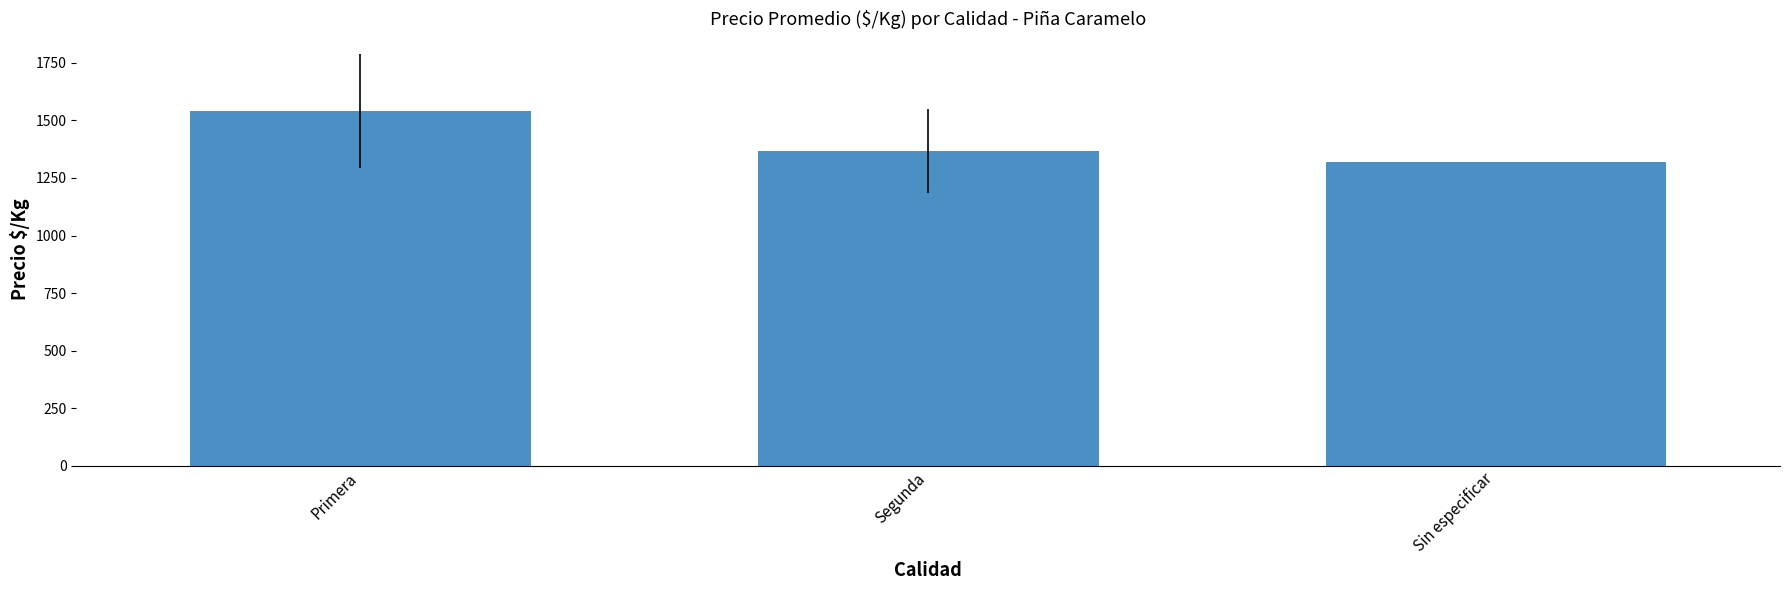

Reading left to right, transcribe all the data shown in this chart.

Primera=1541.5	Segunda=1366.9	Sin especificar=1321.0